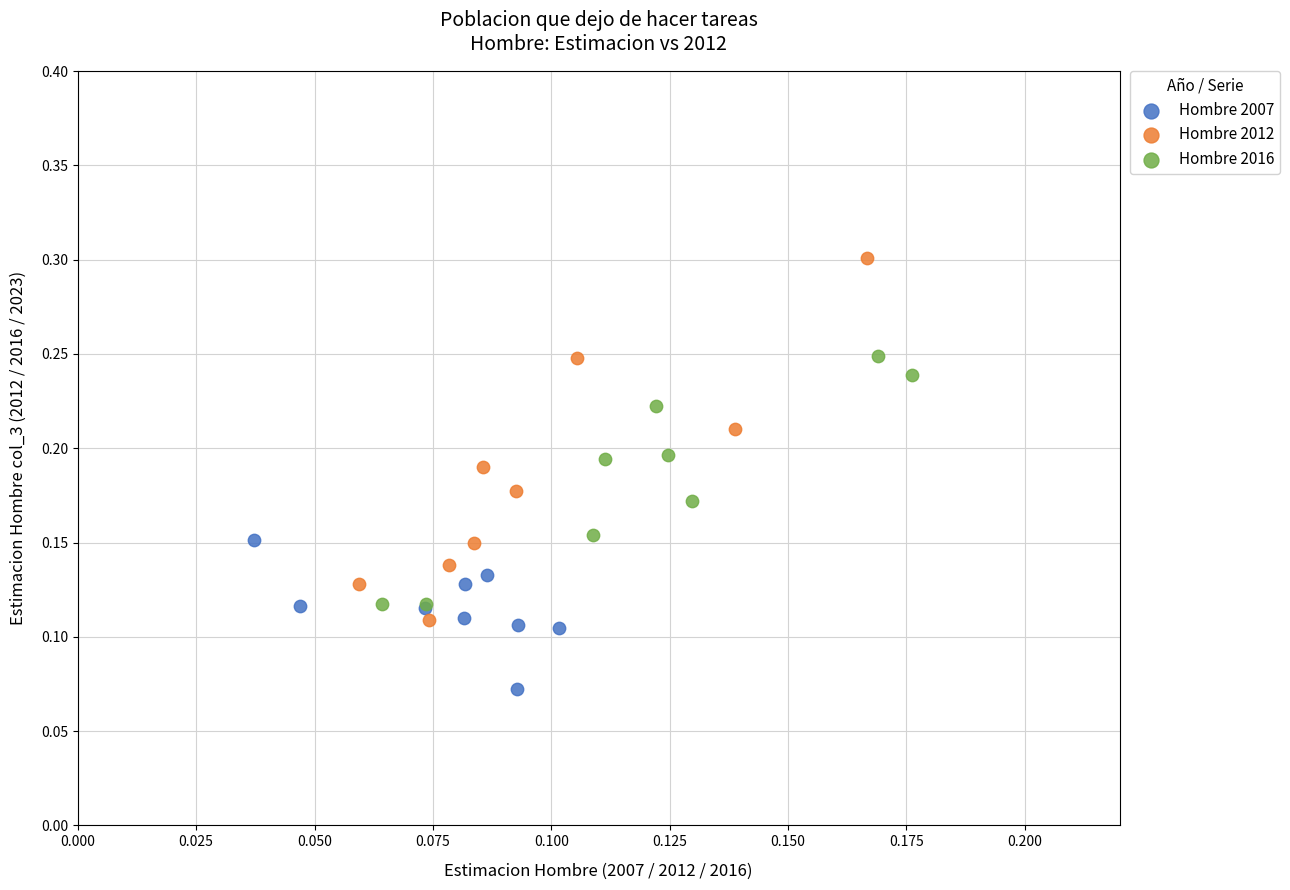

Which series reaches the maximum Y coordinate?

Hombre 2012